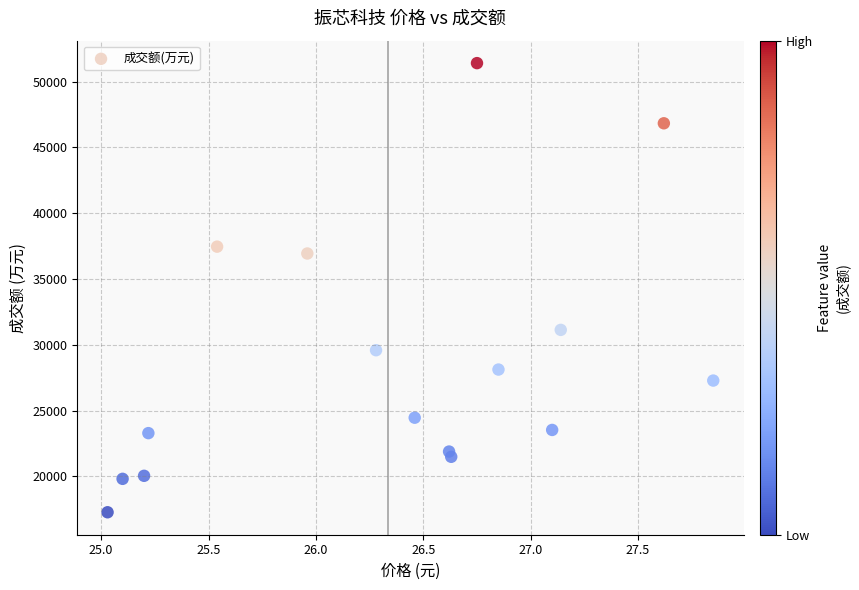

What Y value in the scatter plot is closest to 34339?

36938